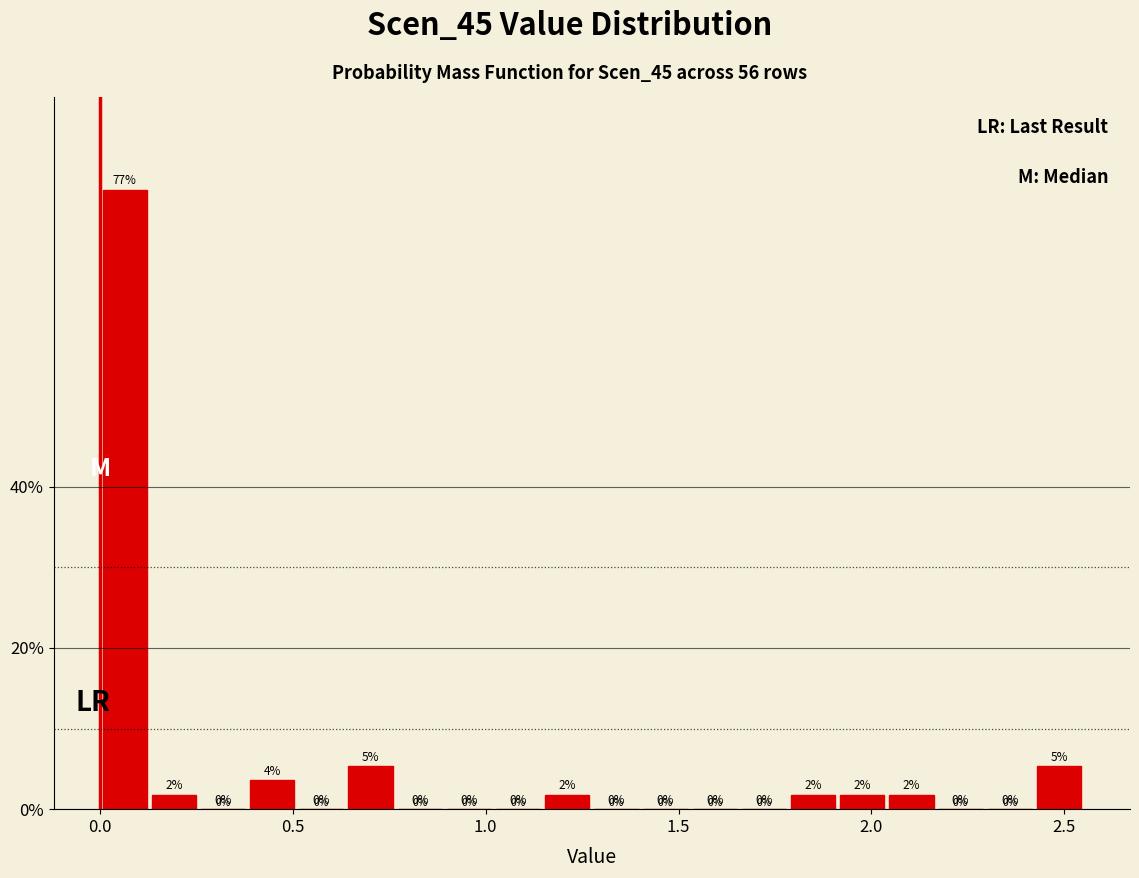

Read against the x-axis, roughly where is the centre of the tallest bar?

0.05